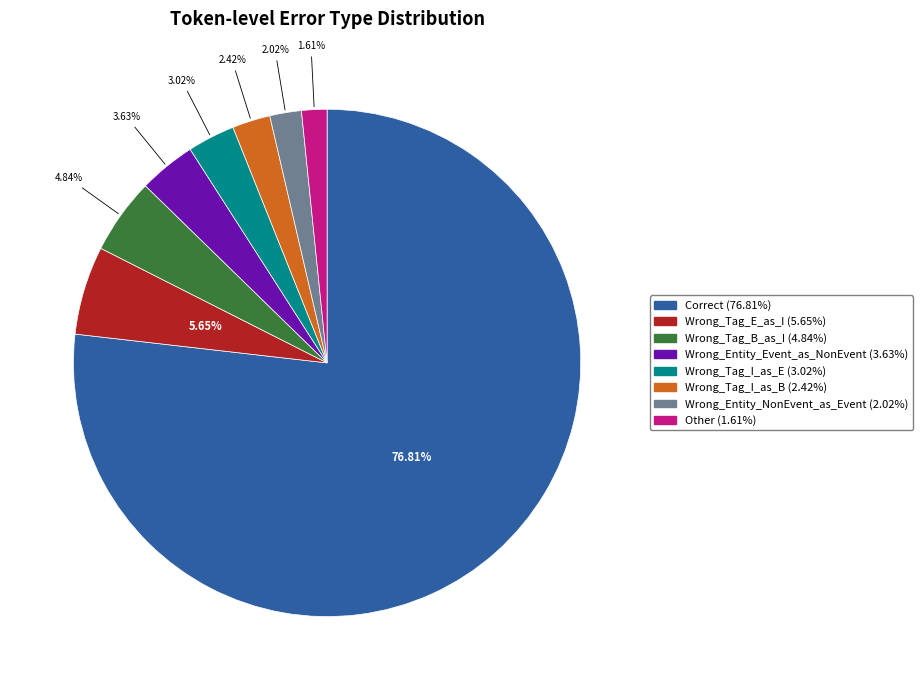

Which category has the biggest portion of the pie?

Correct